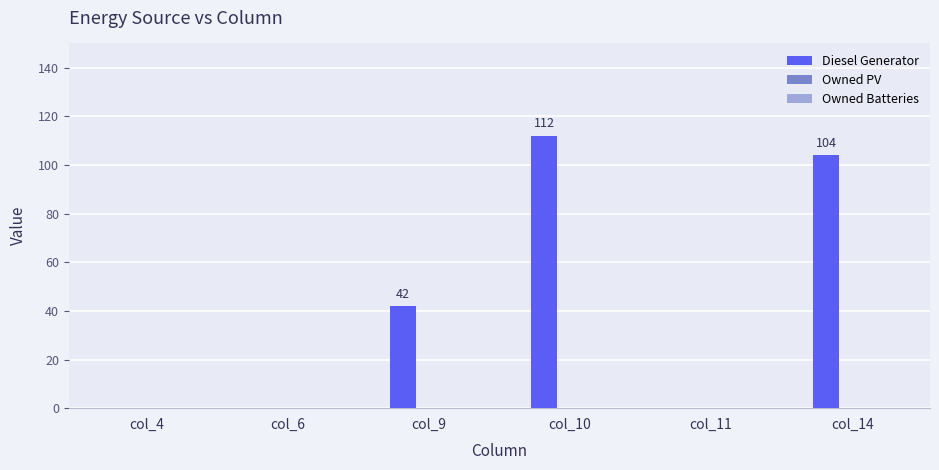

What is the change in value from col_9 to col_14?

+62